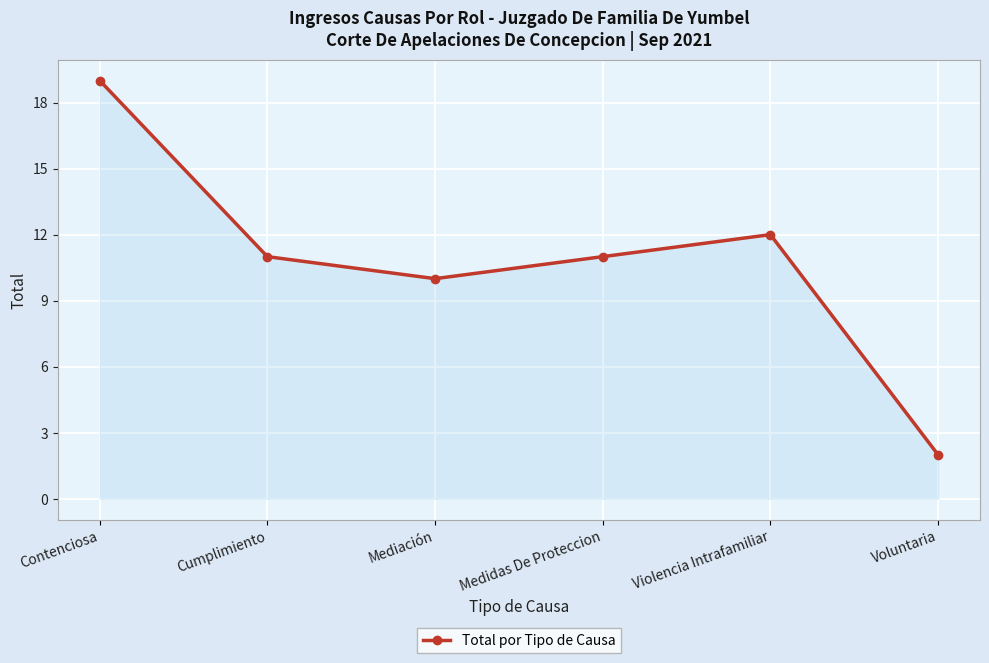

Which category has the highest value across all series?

Contenciosa